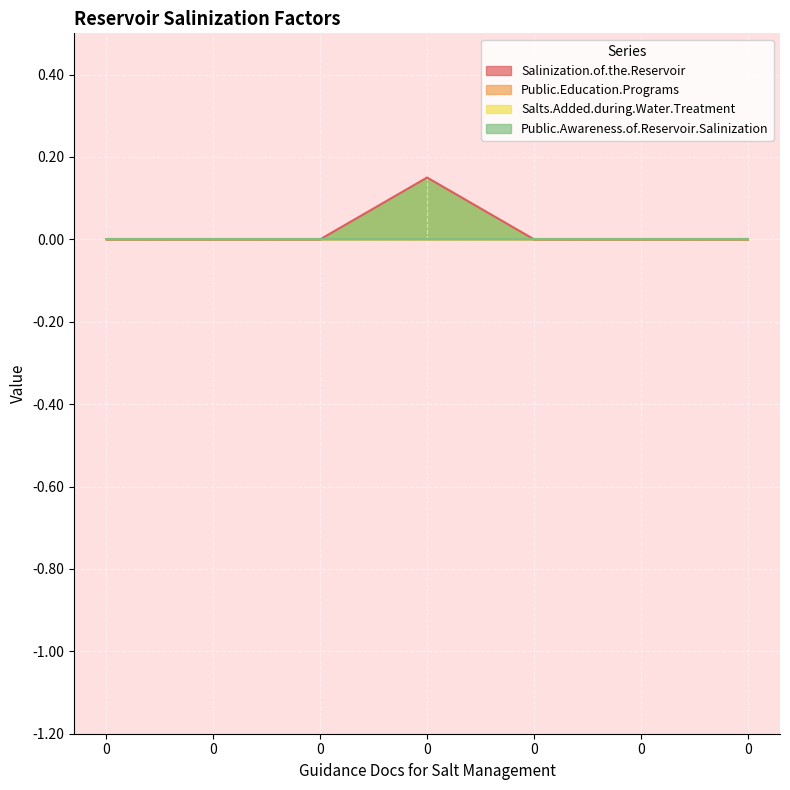

The Salinization.of.the.Reservoir series shows -0.1 at 0. True or false?

False